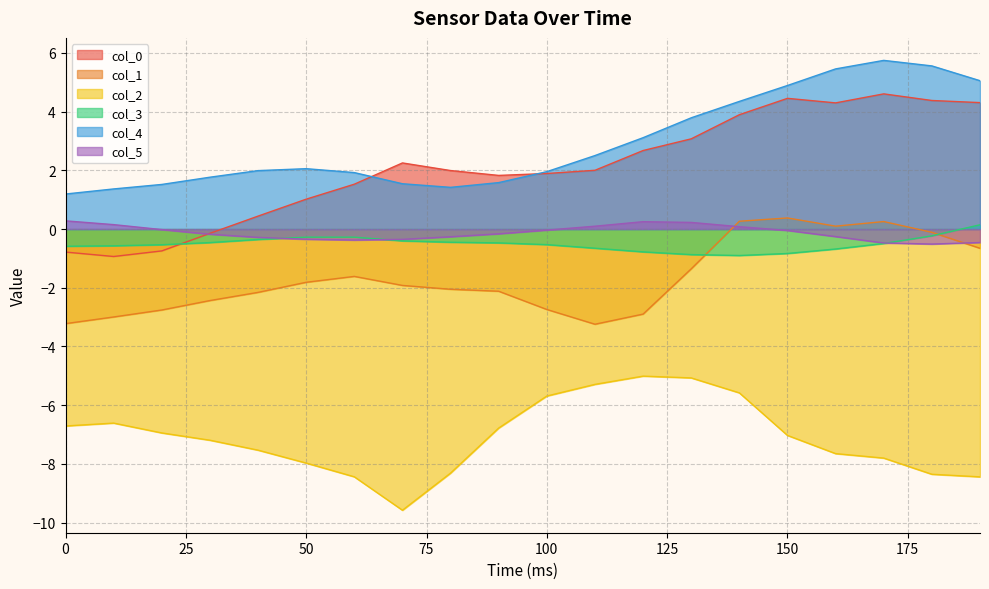

True or false: col_2 and col_0 cross at least once.

False